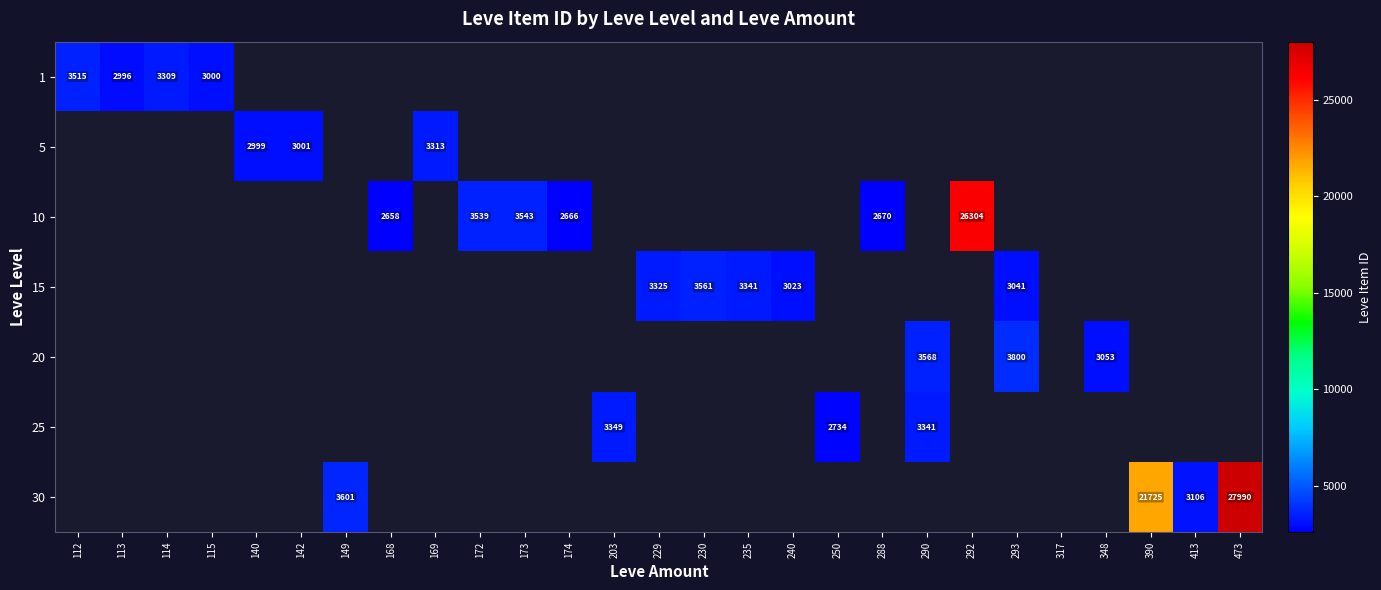

The 1 series shows 3309 at 114. True or false?

True